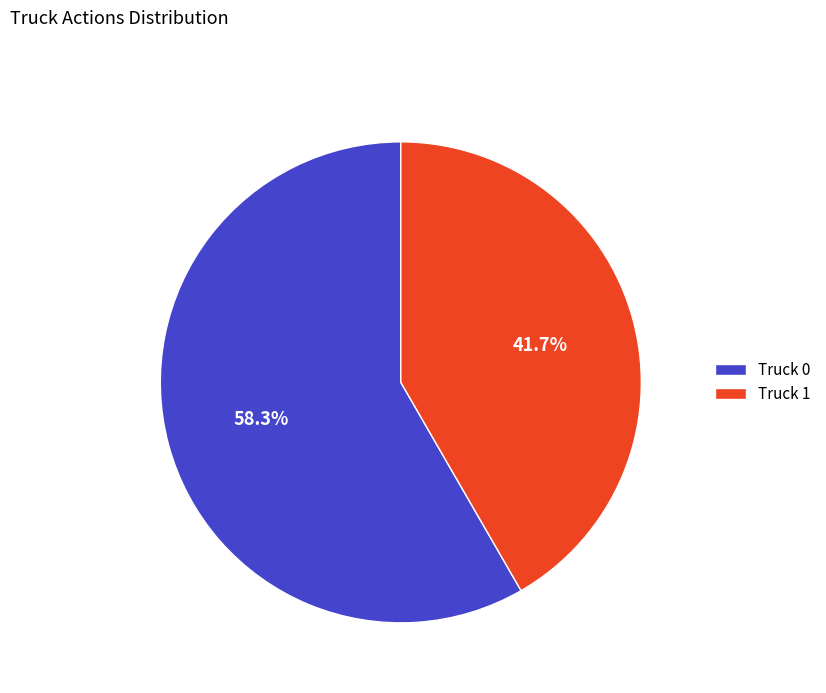

Does Truck 1 represent more than half of the total?

No